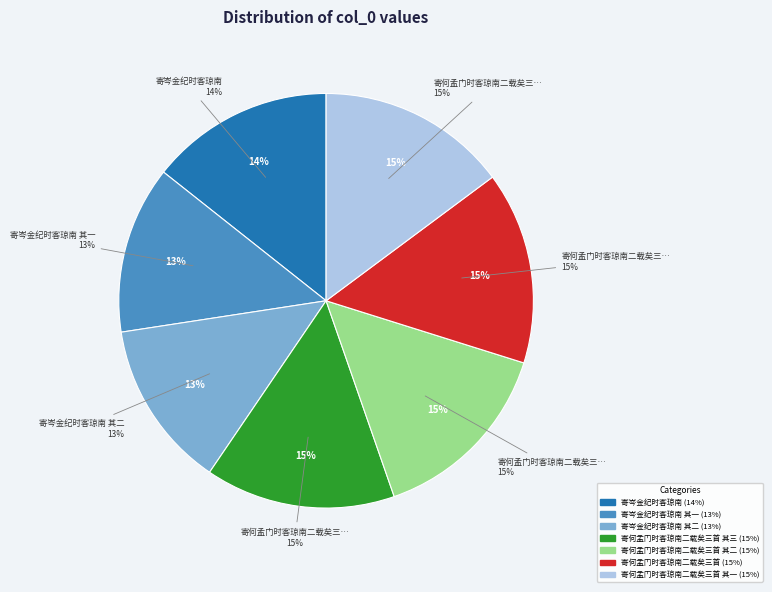

Is there any slice that represents more than half of the pie?

No